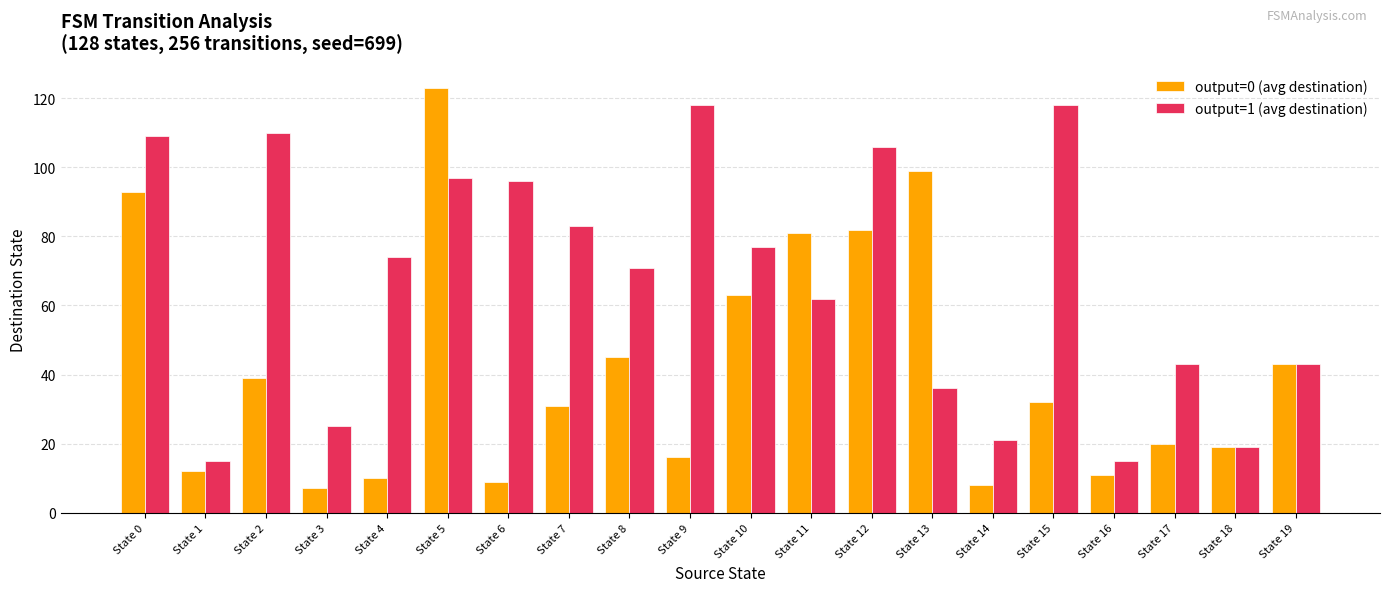

How many values in the output=1 (avg destination) series are below 74?

10